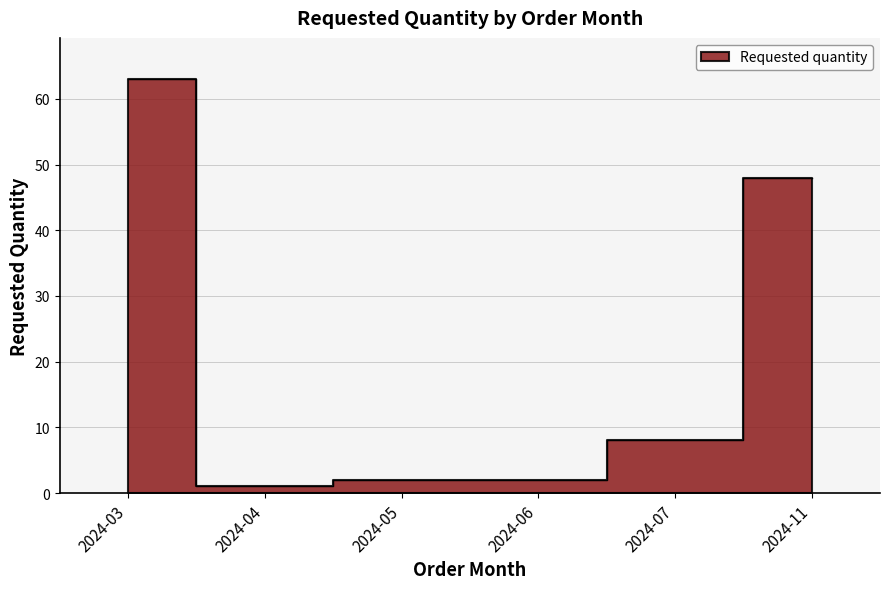

What is the ratio of the value at 2024-04 to the value at 2024-05?

0.5